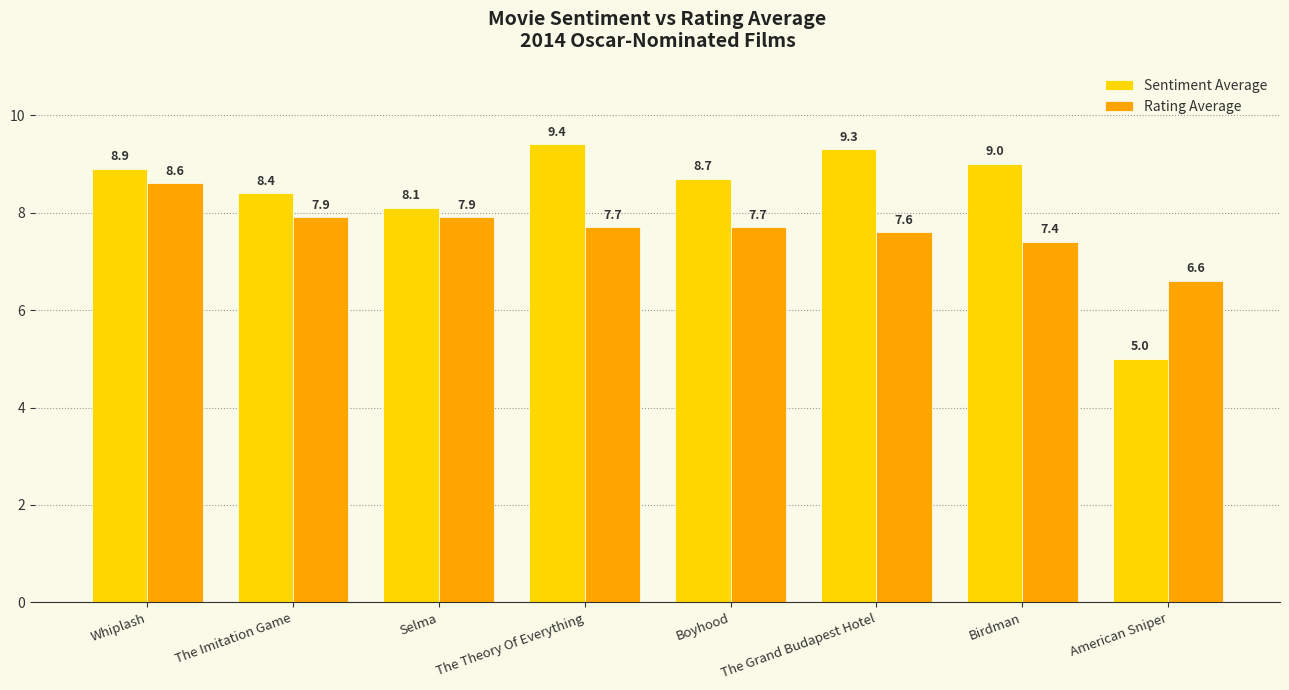

Which series changed the most between Whiplash and Boyhood?

Rating Average